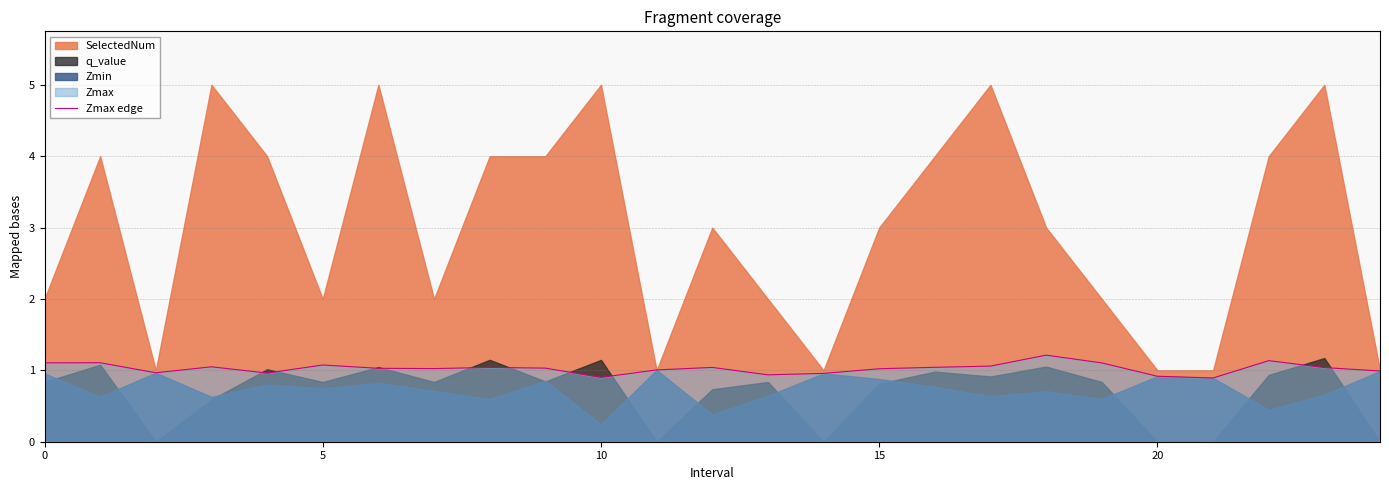

What is the average value?

1.0